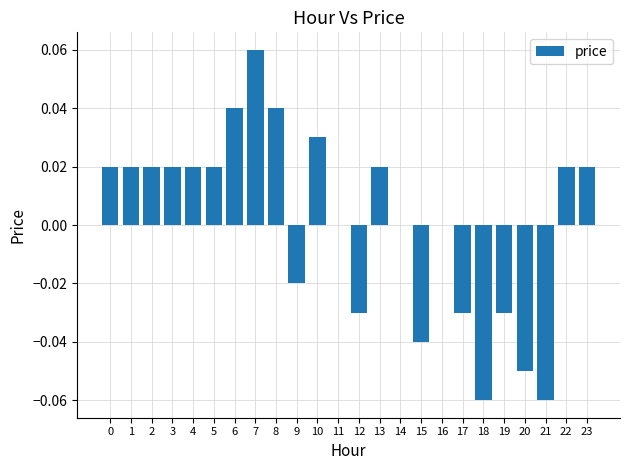

How many series are shown in this chart?

1